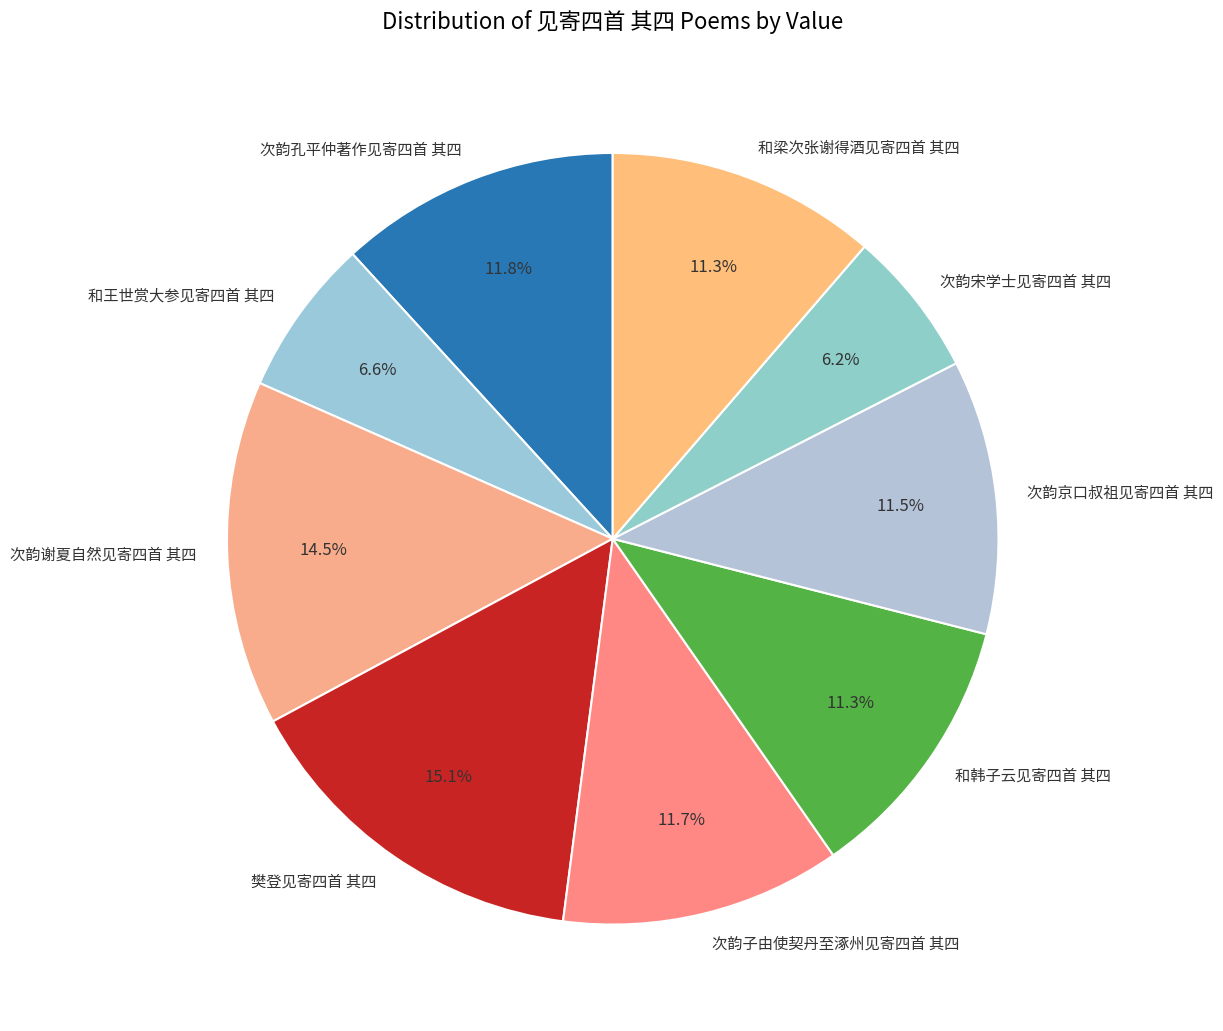

To the nearest percent, what is the combined percentage of 和韩子云见寄四首 其四 and 和王世赏大参见寄四首 其四?

18%